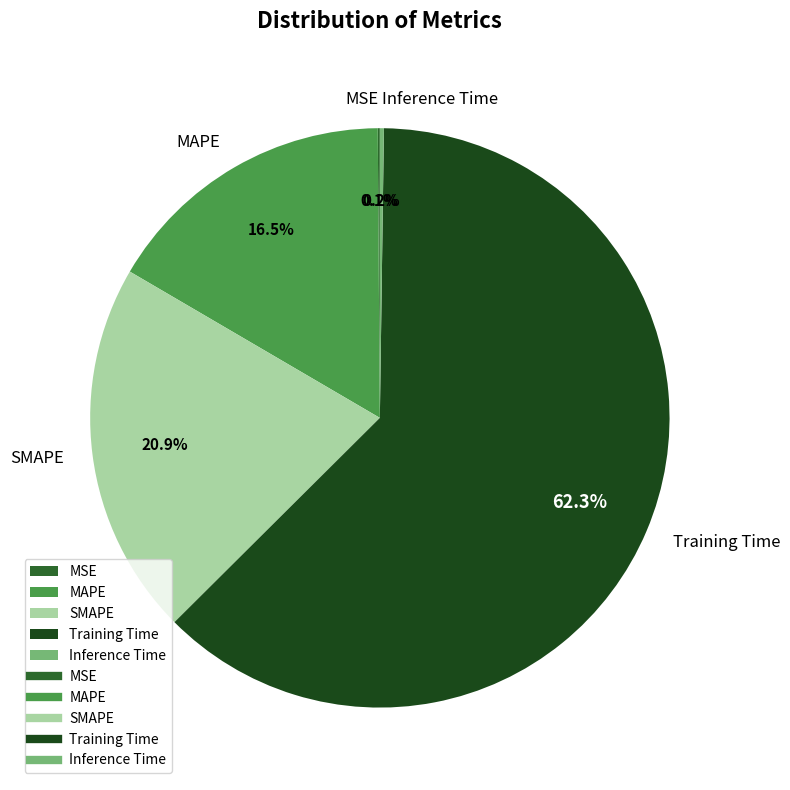

Approximately how many times larger is the value at MAPE compared to Training Time?

0.3